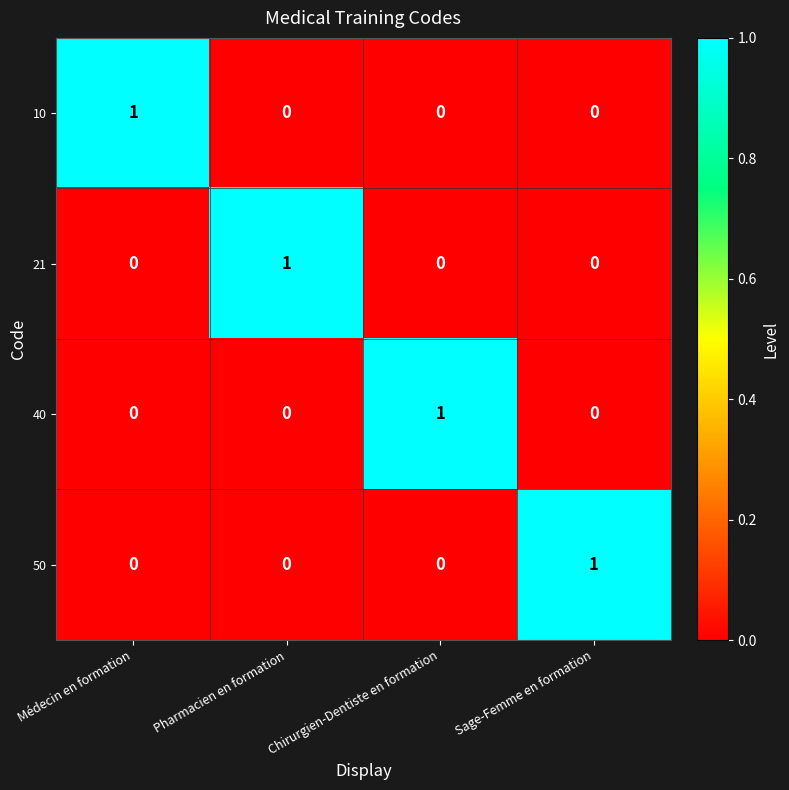

Is it true that 10 equals 0 at Chirurgien-Dentiste en formation?

True